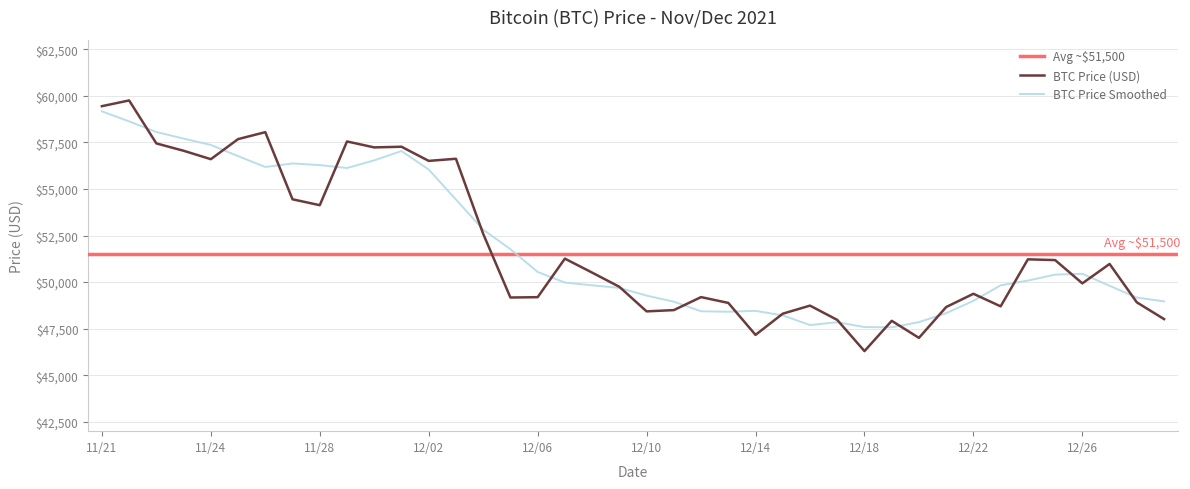

Is this an area chart (filled region under the line)?

No